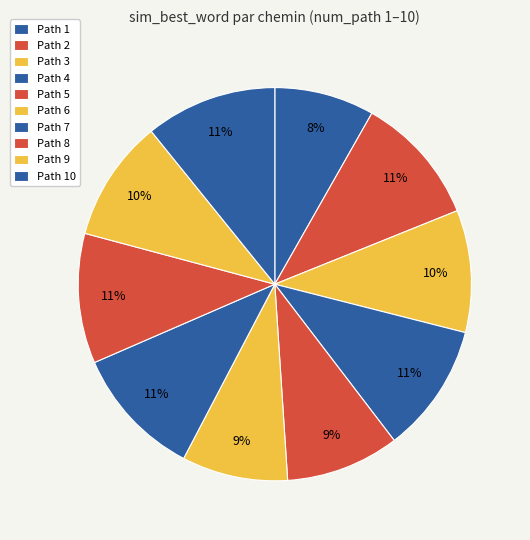

Count the number of slices in the pie.

10